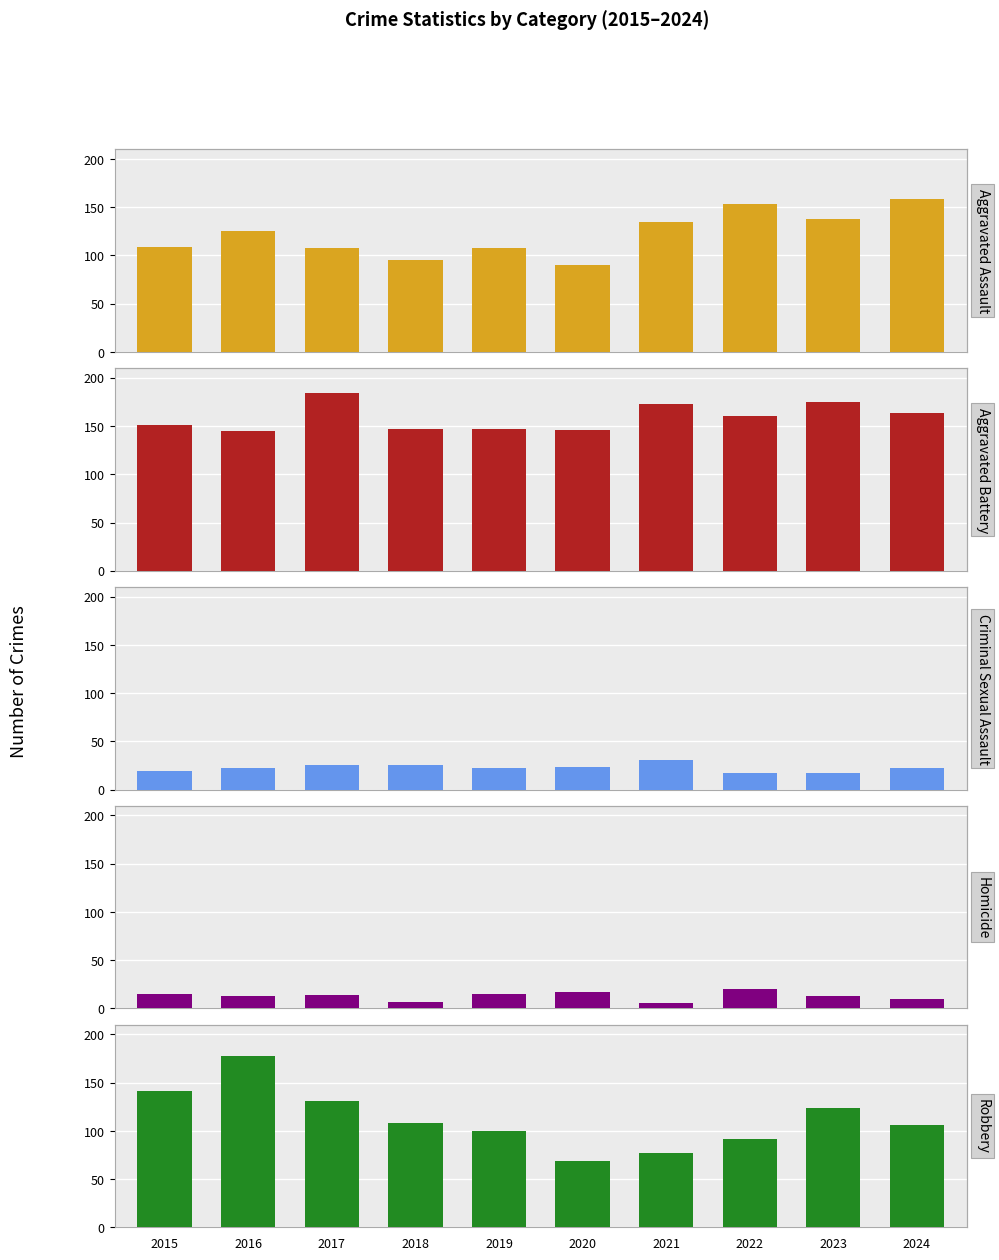

What are all the series names shown in the legend?

Aggravated Assault, Aggravated Battery, Criminal Sexual Assault, Homicide, Robbery